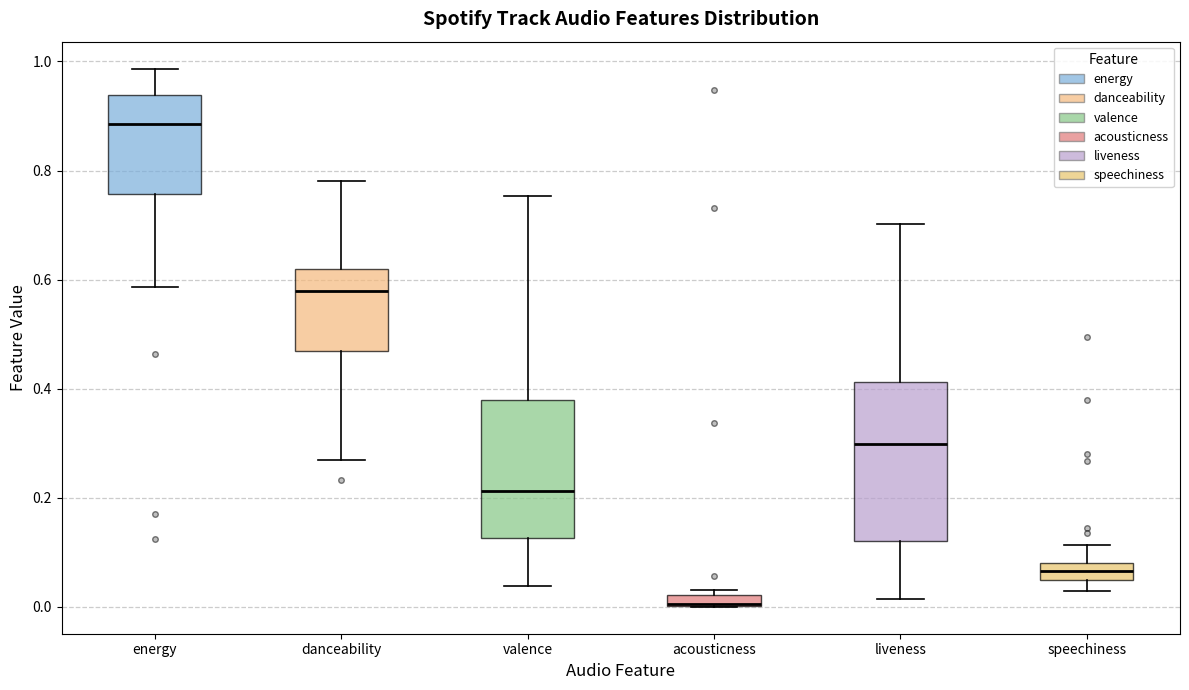

Which box's median line is the highest?

energy